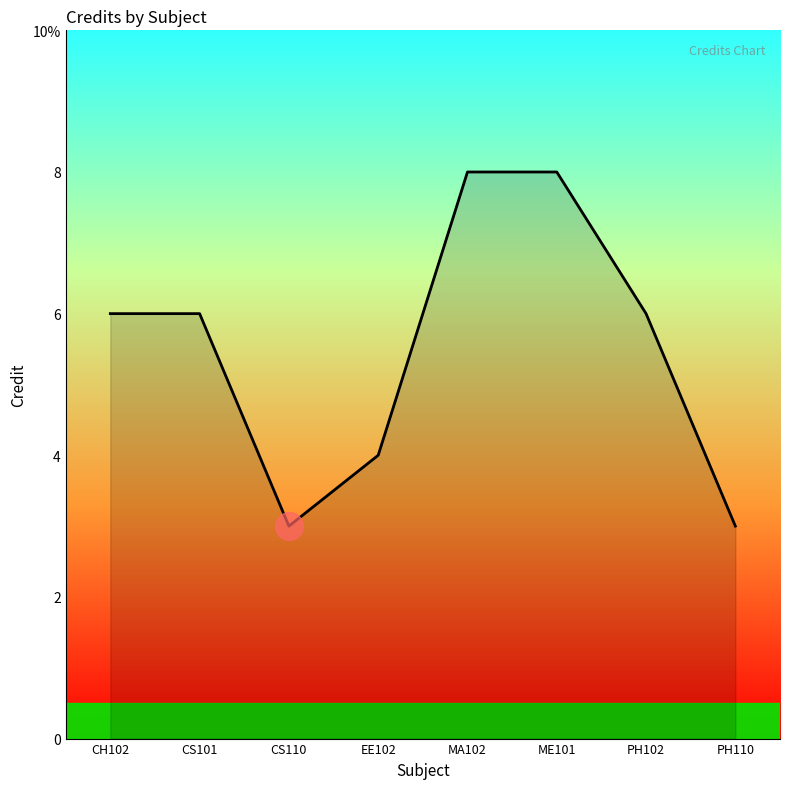

The chart shows a value of 8 at MA102. True or false?

True